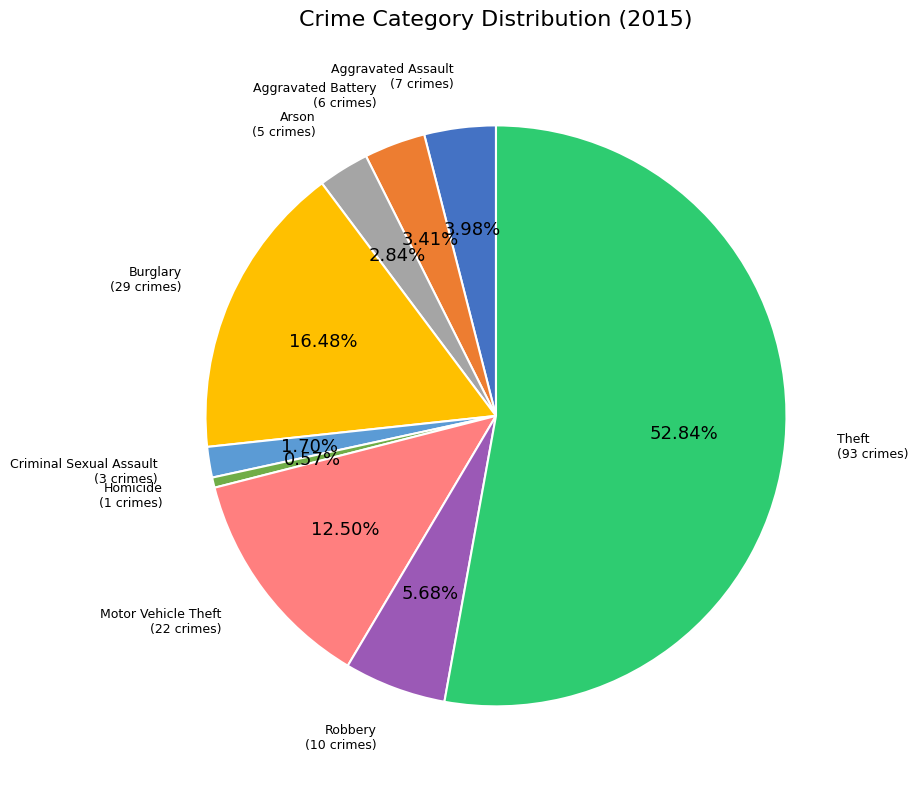

Count the number of slices in the pie.

9